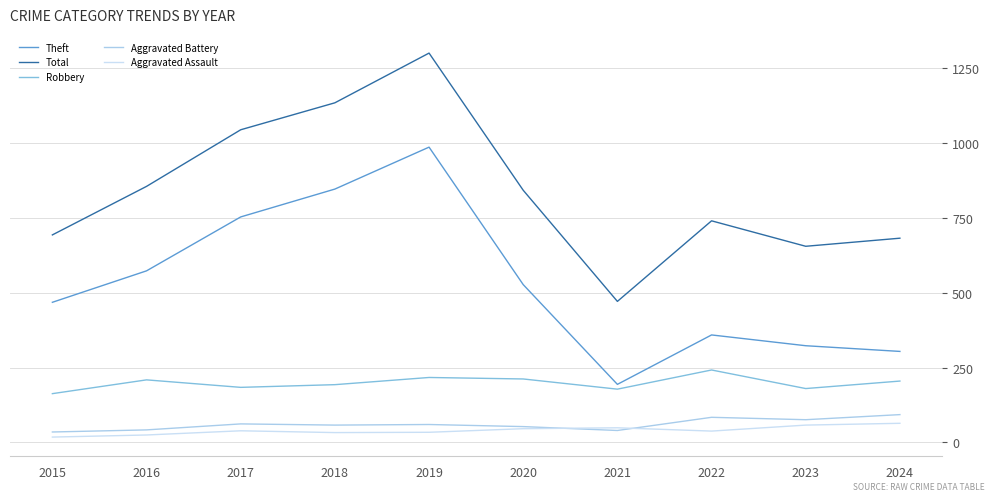

At which label does Theft reach its minimum?

2021